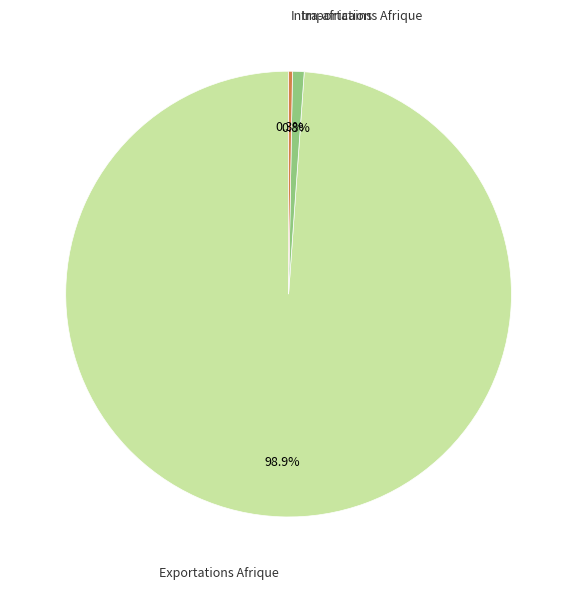

To the nearest percent, what portion does Exportations Afrique represent?

99%